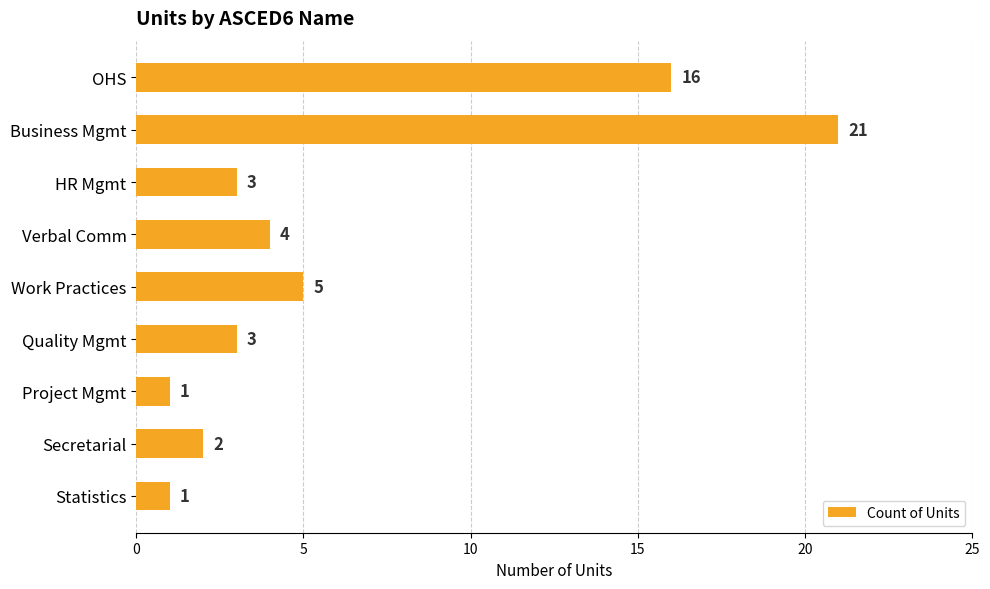

What is the difference between the maximum and second lowest values?

20